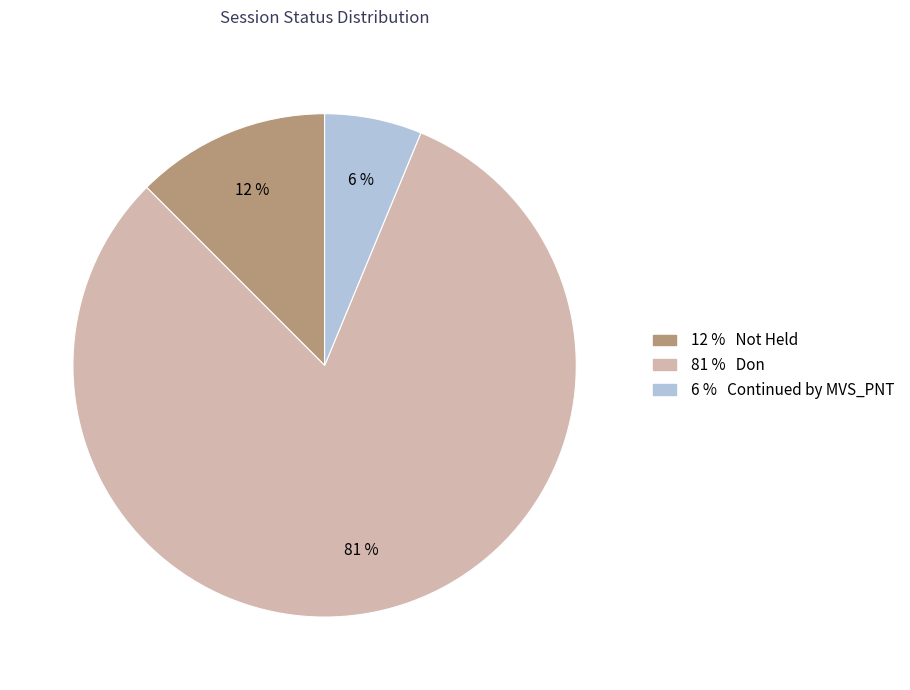

To the nearest percent, what is the average slice percentage?

33%